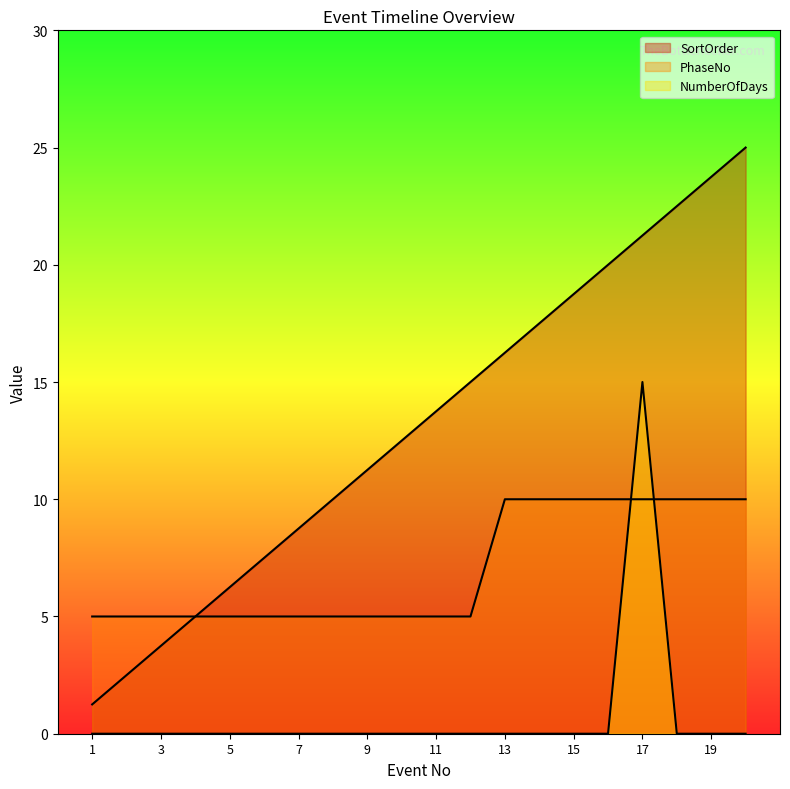

True or false: PhaseNo has more than 2 points higher than both neighbors.

False